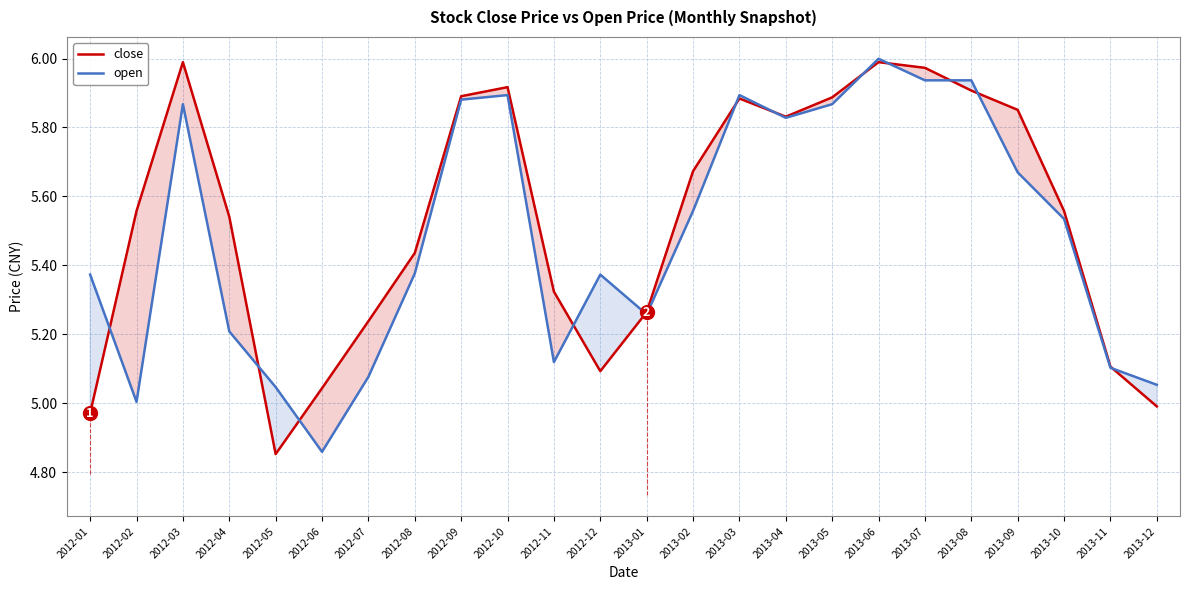

How many interior local valleys does the close series have?

3